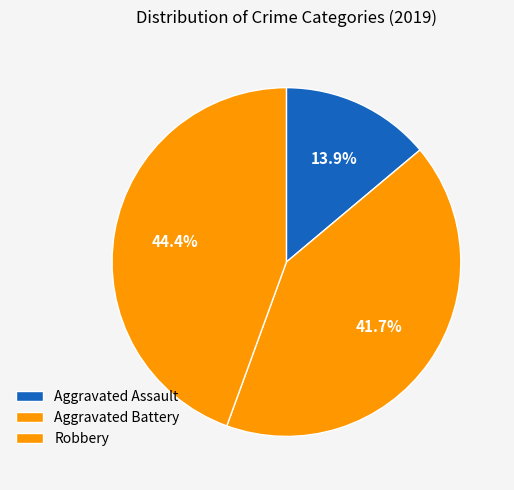

Count the number of slices in the pie.

3